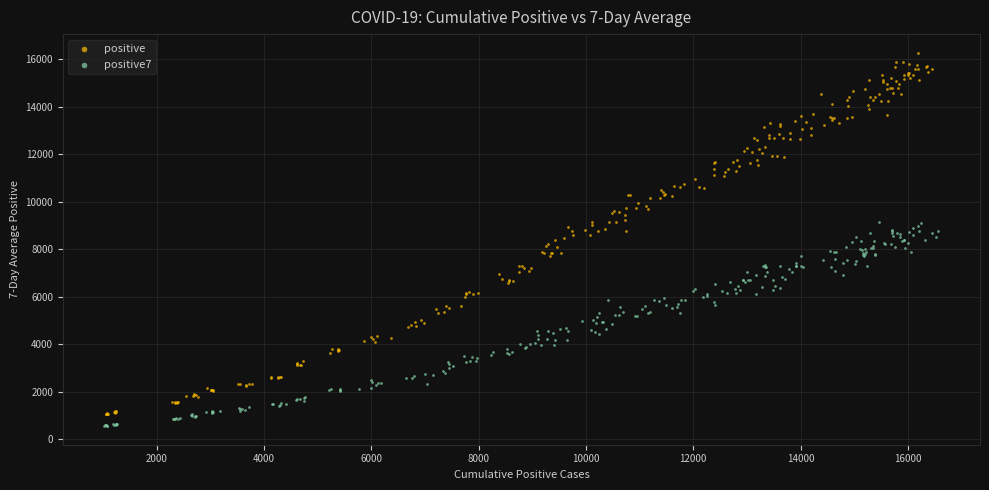

What are all the series names shown in the legend?

positive, positive7